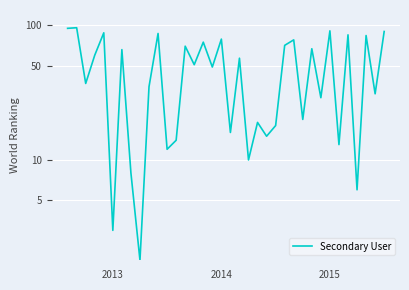

Reading left to right, what are all the values shown in this chart?

95	96	37	60	88	4	66	8	3	35	87	12	14	70	51	75	49	79	16	57	10	19	15	18	71	78	20	67	29	91	13	85	6	84	31	90